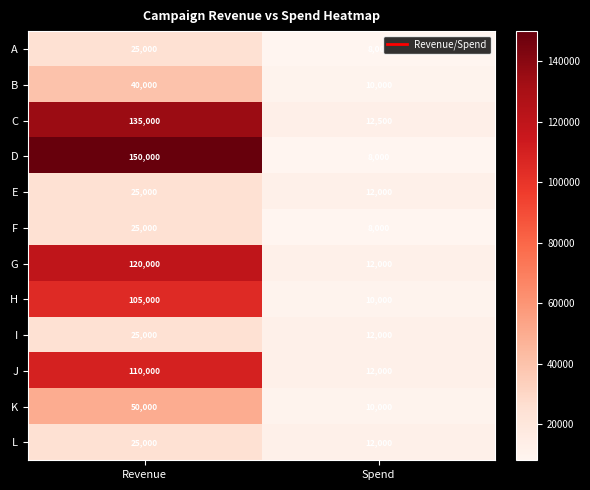

Reading right to left, transcribe all the data shown in this chart.

A: 8000	25000
B: 10000	40000
C: 12500	135000
D: 8000	150000
E: 12000	25000
F: 8000	25000
G: 12000	120000
H: 10000	105000
I: 12000	25000
J: 12000	110000
K: 10000	50000
L: 12000	25000